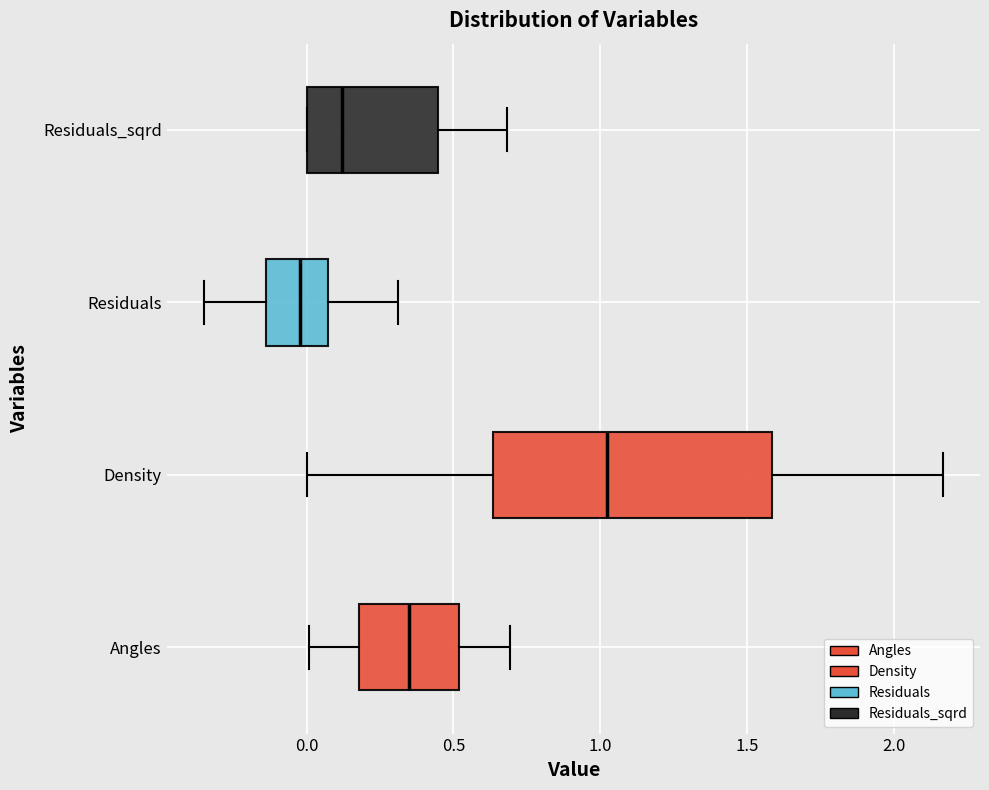

Comparing the boxes themselves (not the whiskers), which one is the widest?

Density